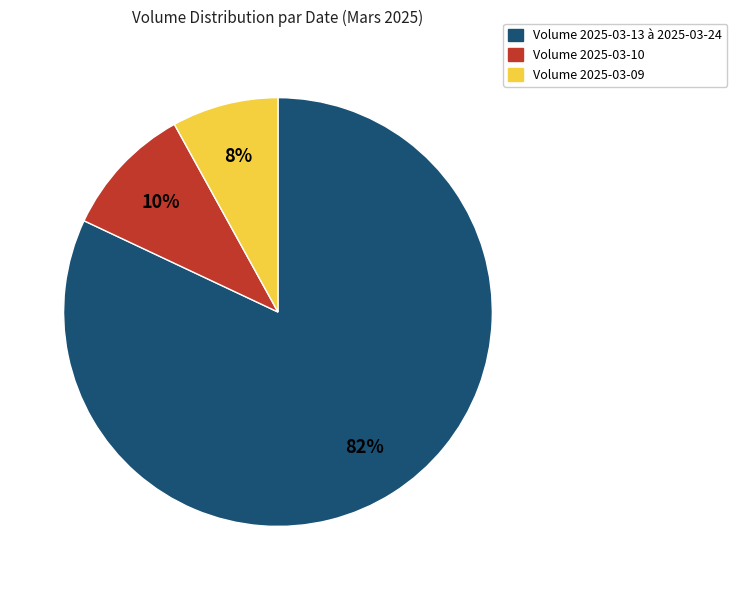

Is there a majority slice in this chart?

Yes